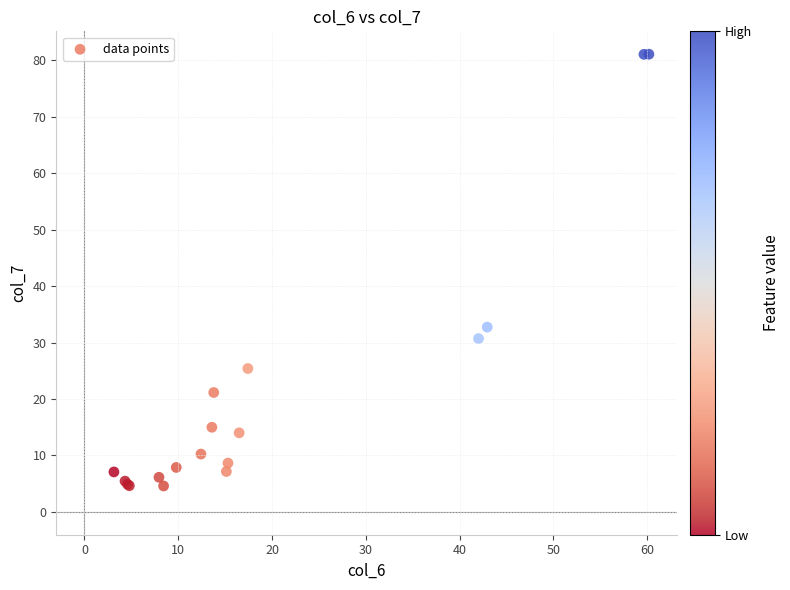

What Y value in the scatter plot is closest to 42?

32.7